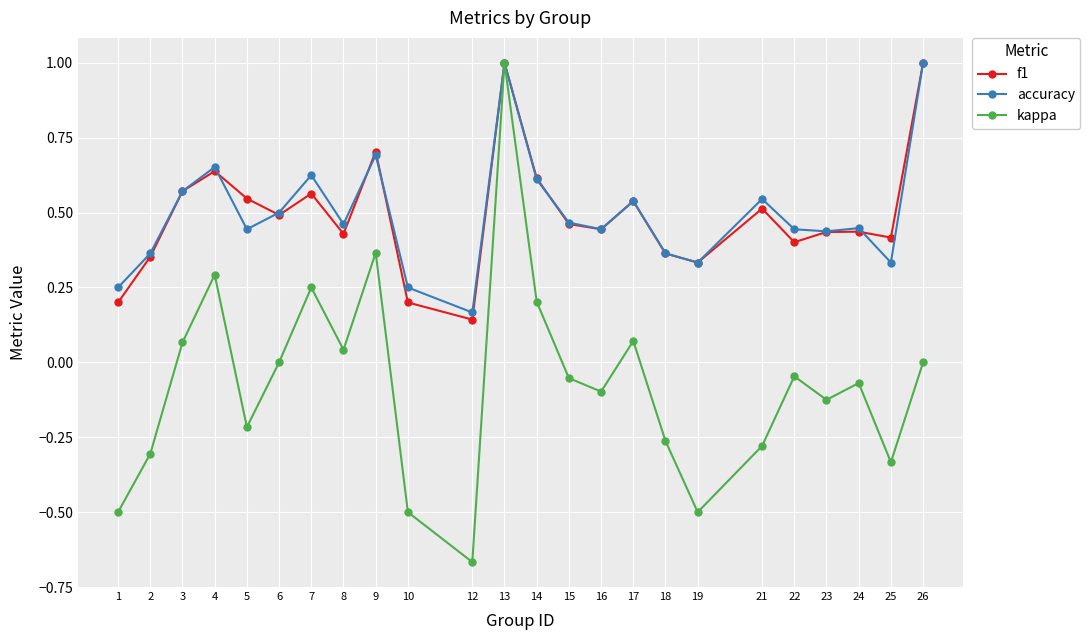

The accuracy series shows 0.2 at 18. True or false?

False